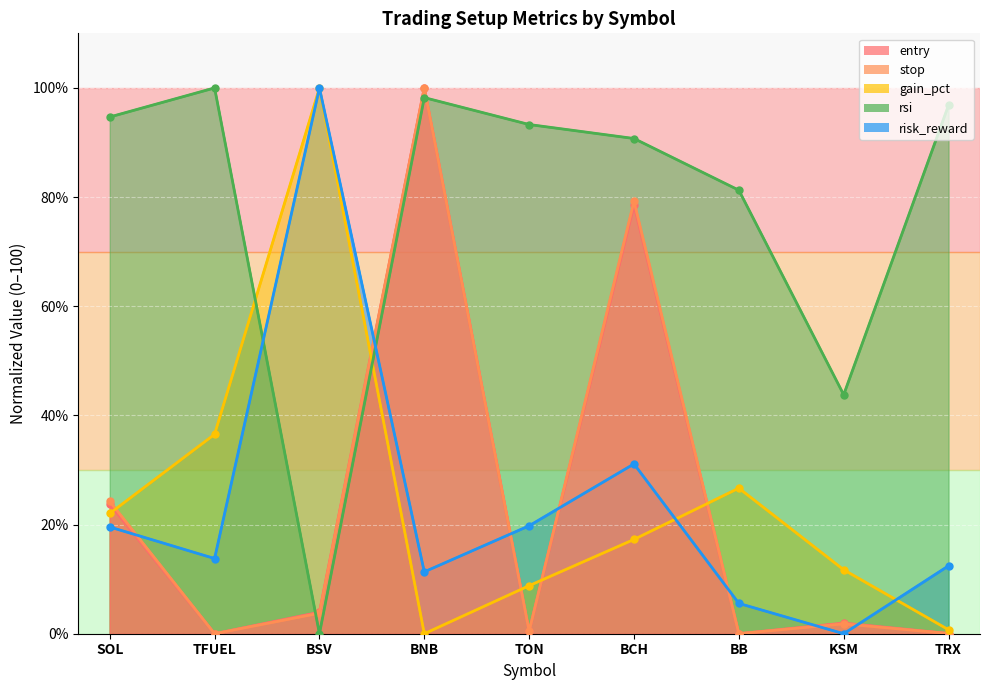

How many times do stop and risk_reward cross each other?

7